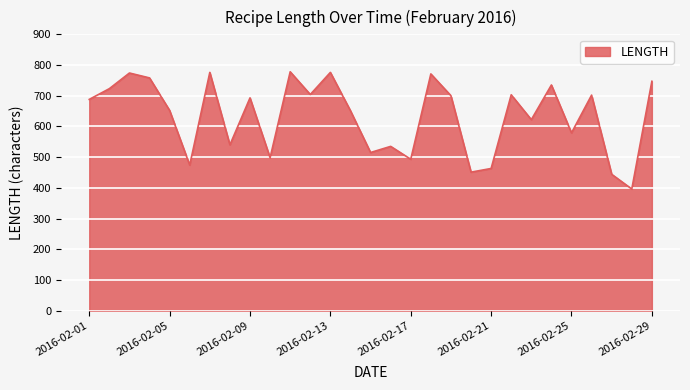

What is the maximum value shown in the chart?

778